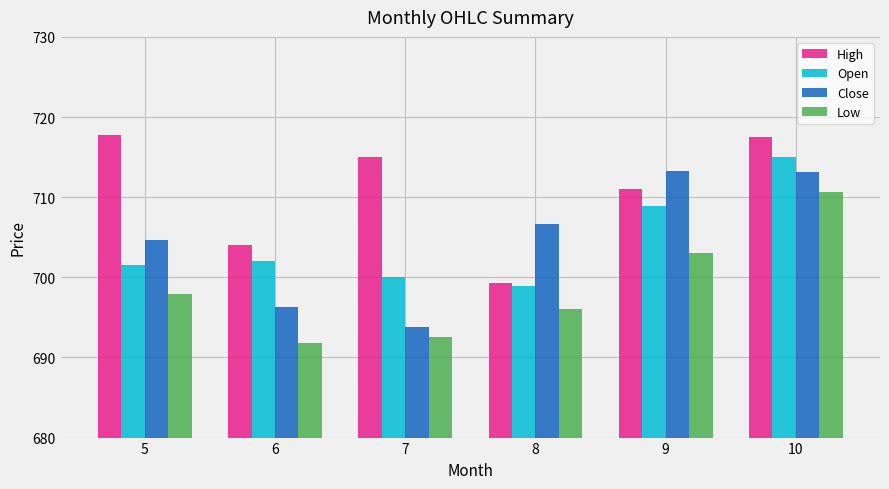

What value does the Close series have at 9?

713.3